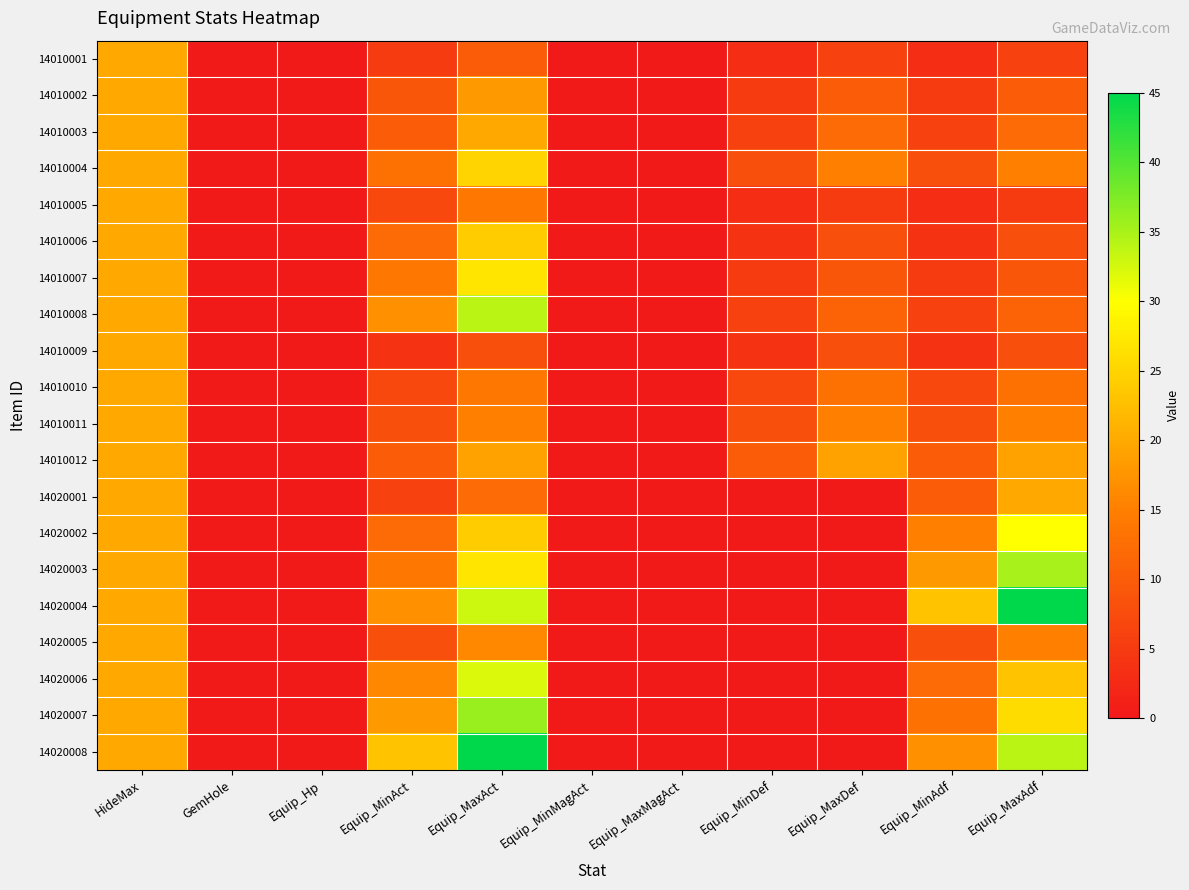

Rank the series by their maximum value, from lowest to highest.

14010001, 14010002, 14010003, 14010005, 14010009, 14010010, 14010011, 14010012, 14020001, 14020005, 14010006, 14010004, 14010007, 14020002, 14020006, 14010008, 14020003, 14020007, 14020004, 14020008